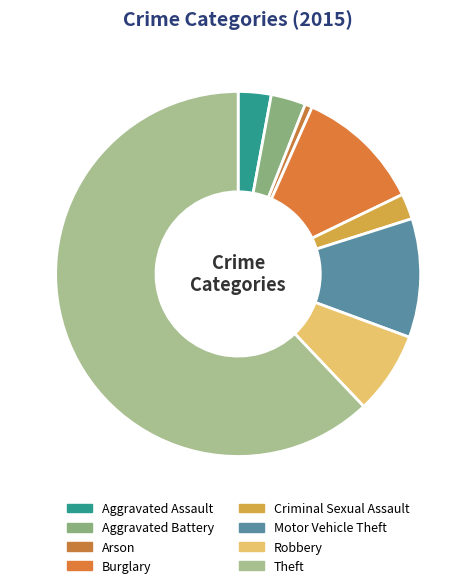

What is the change in value from Criminal Sexual Assault to Theft?

+369